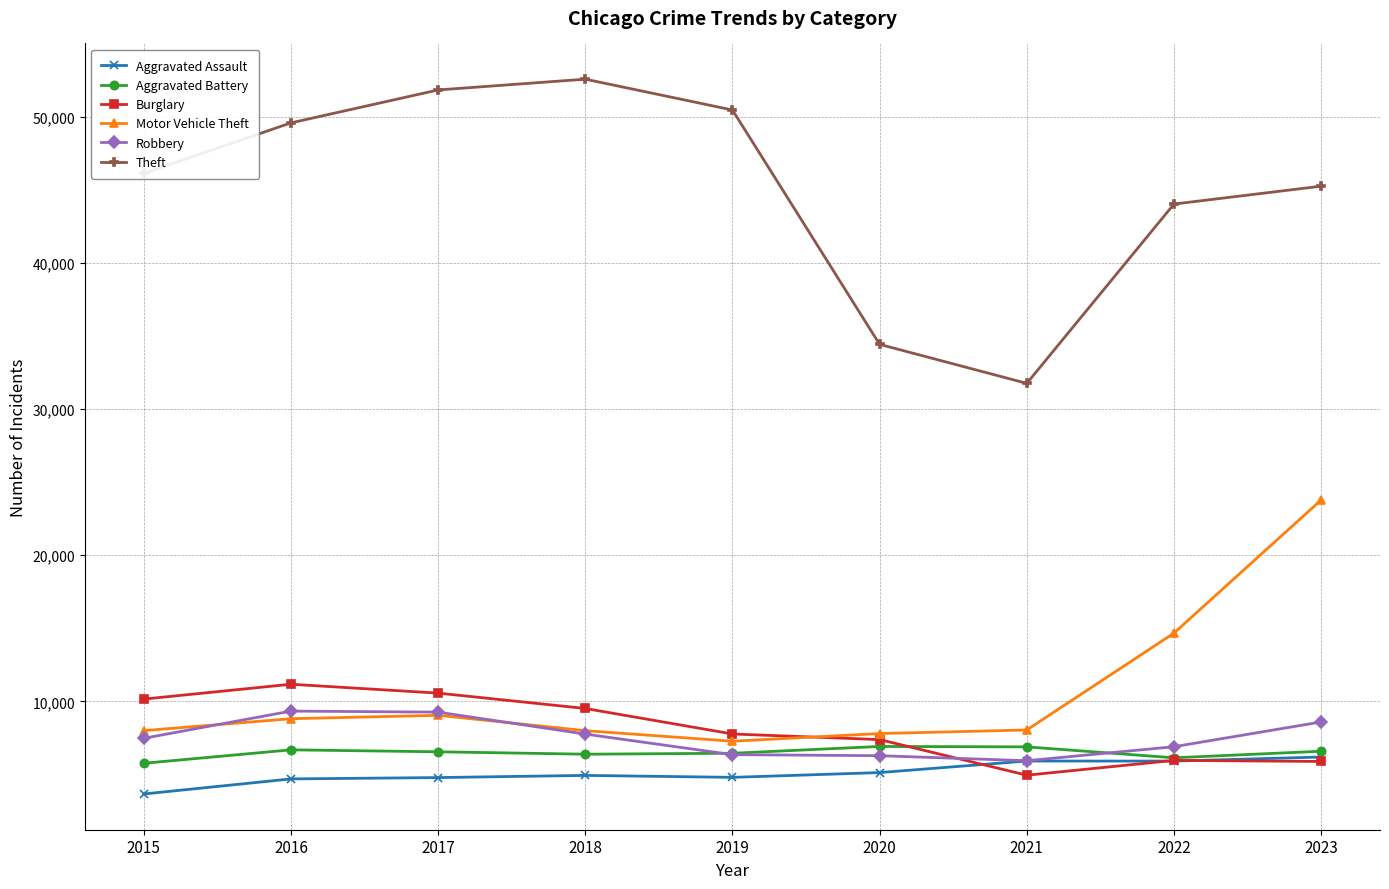

What is the value of the Theft point at the 1st from the left?

46110